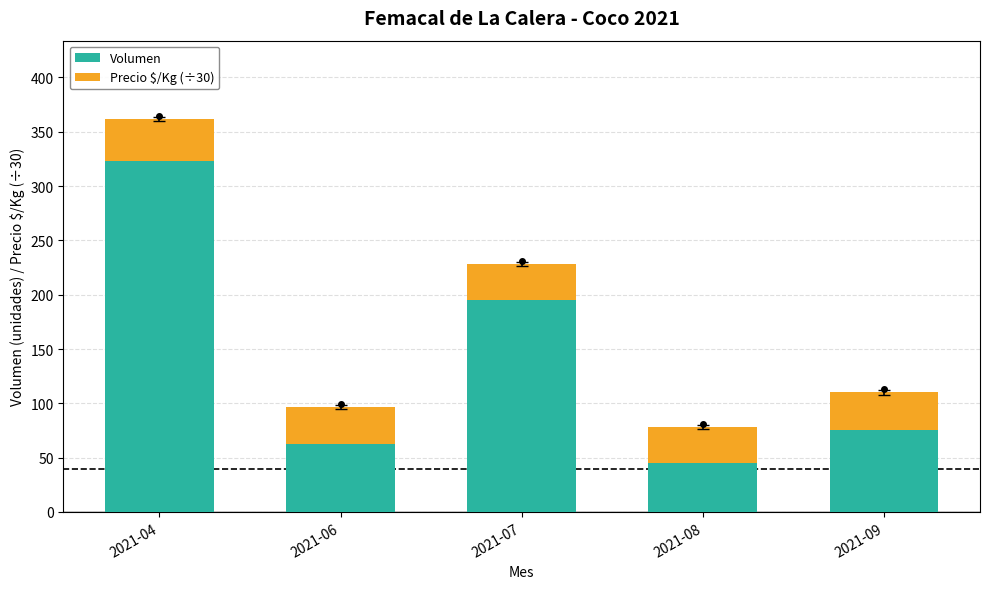

List the labels in order of Volumen value, largest first.

2021-04, 2021-07, 2021-09, 2021-06, 2021-08